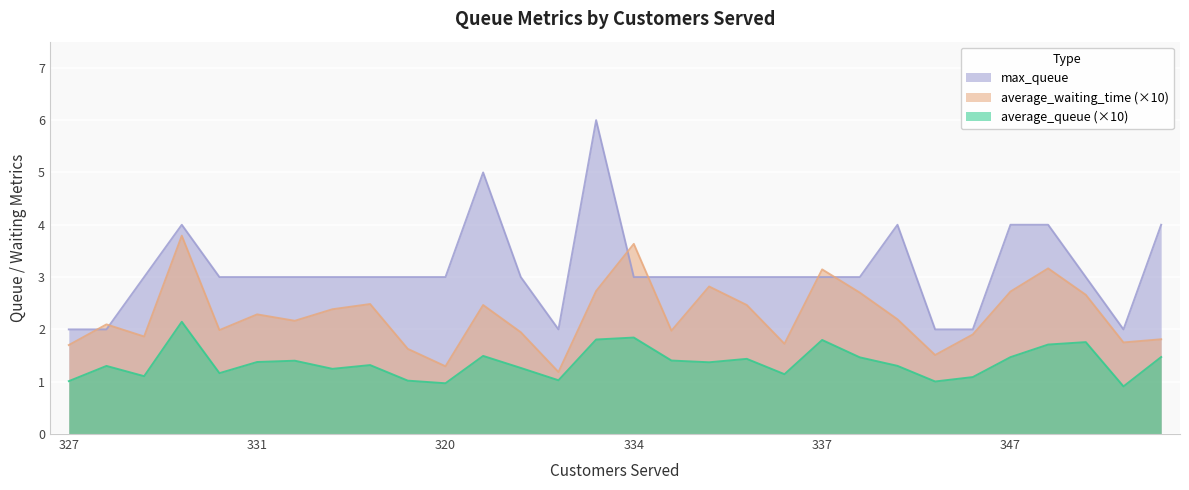

Is it true that average_waiting_time equals 1.0 at 323?

False